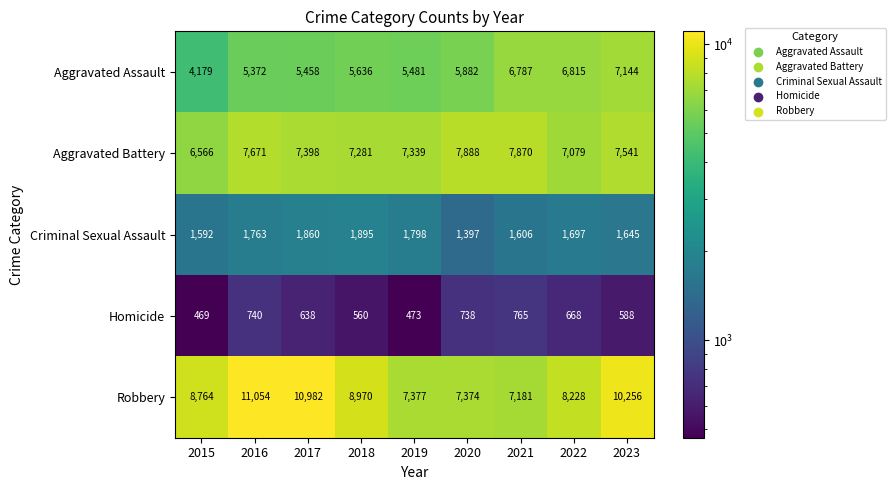

At which category does the chart reach its minimum across all series?

2015